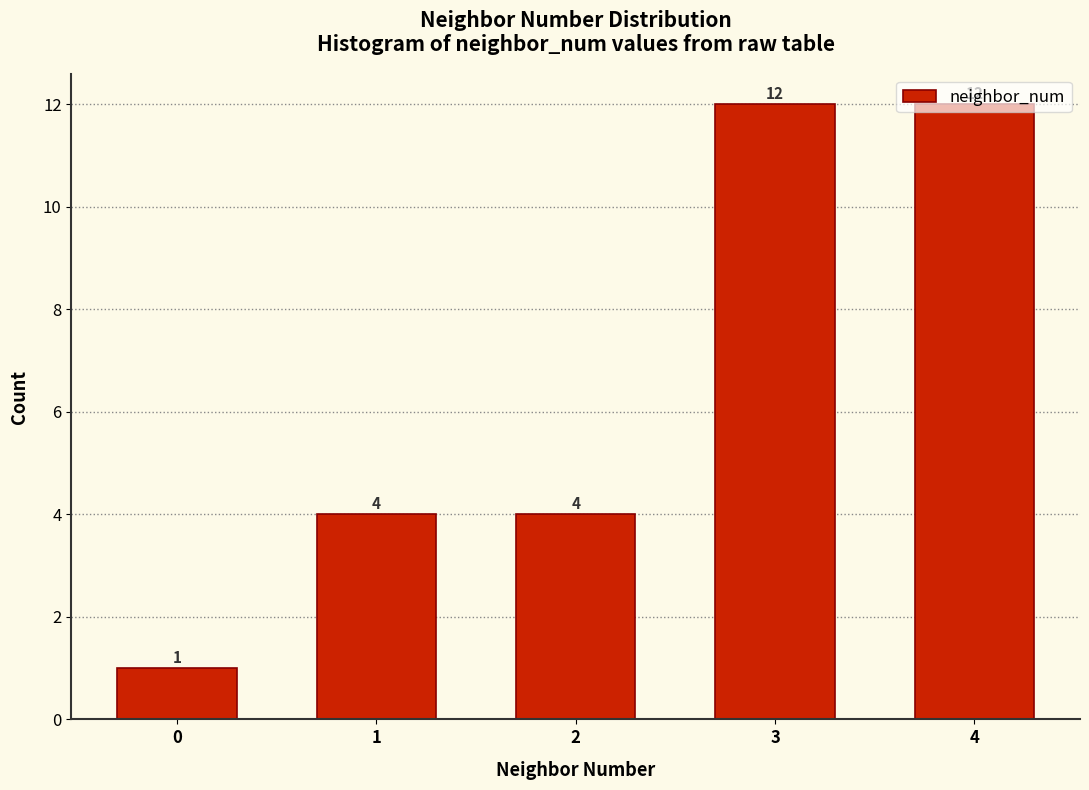

Reading left to right, list every bar in this chart as the range it spans on the x-axis followed by its height.

-0.5 to 0.5: 1
0.5 to 1.5: 4
1.5 to 2.5: 4
2.5 to 3.5: 12
3.5 to 4.5: 12